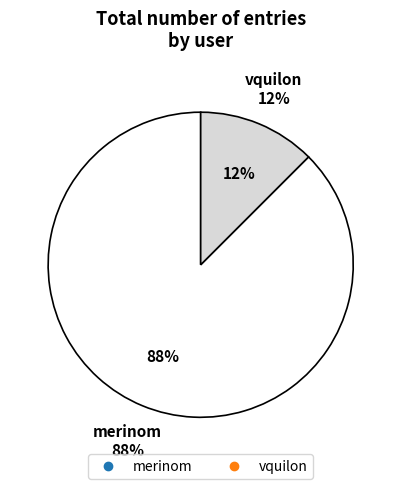

To the nearest percent, what portion does vquilon represent?

12%